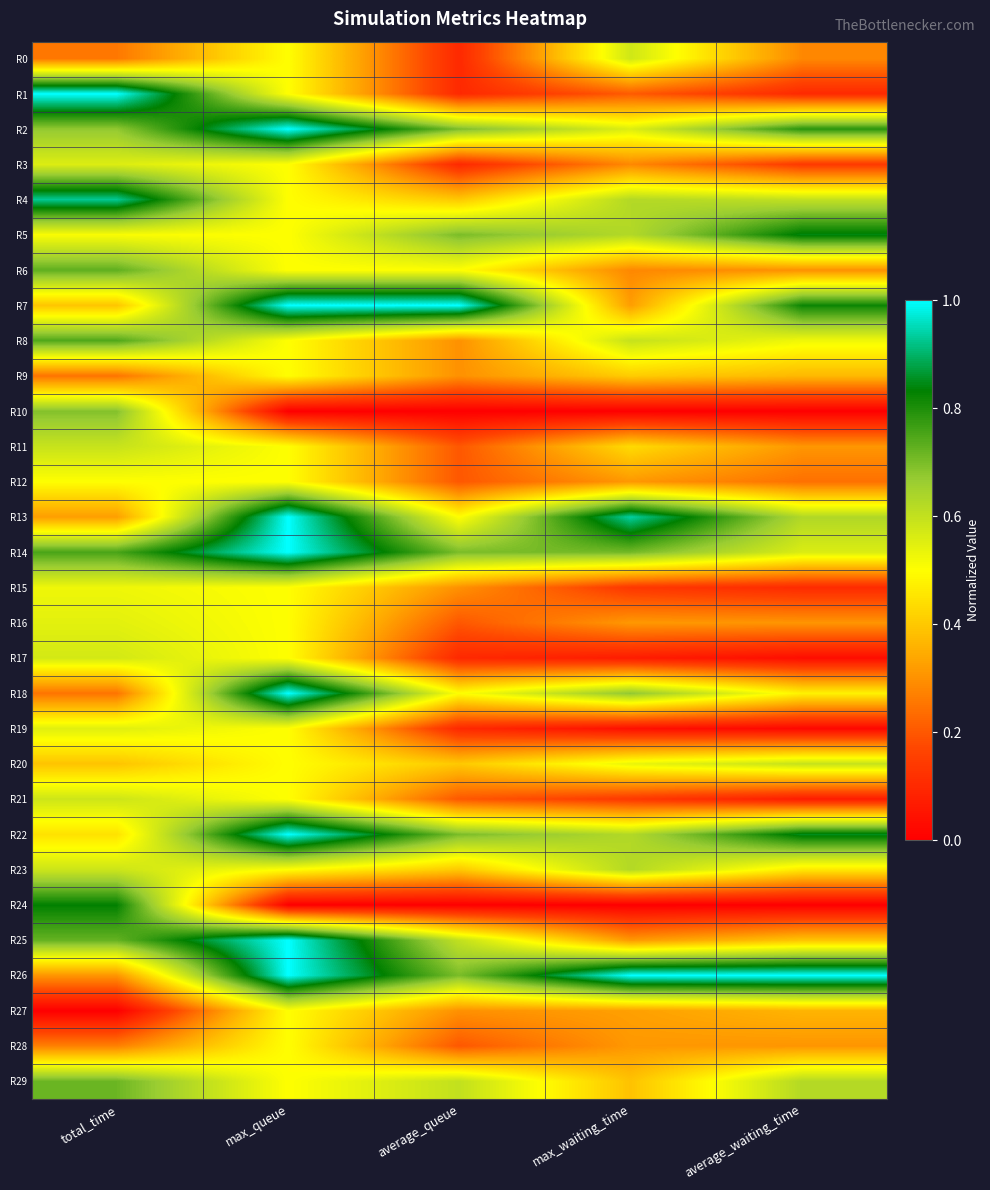

At which category does the chart reach its peak across all series?

total_time